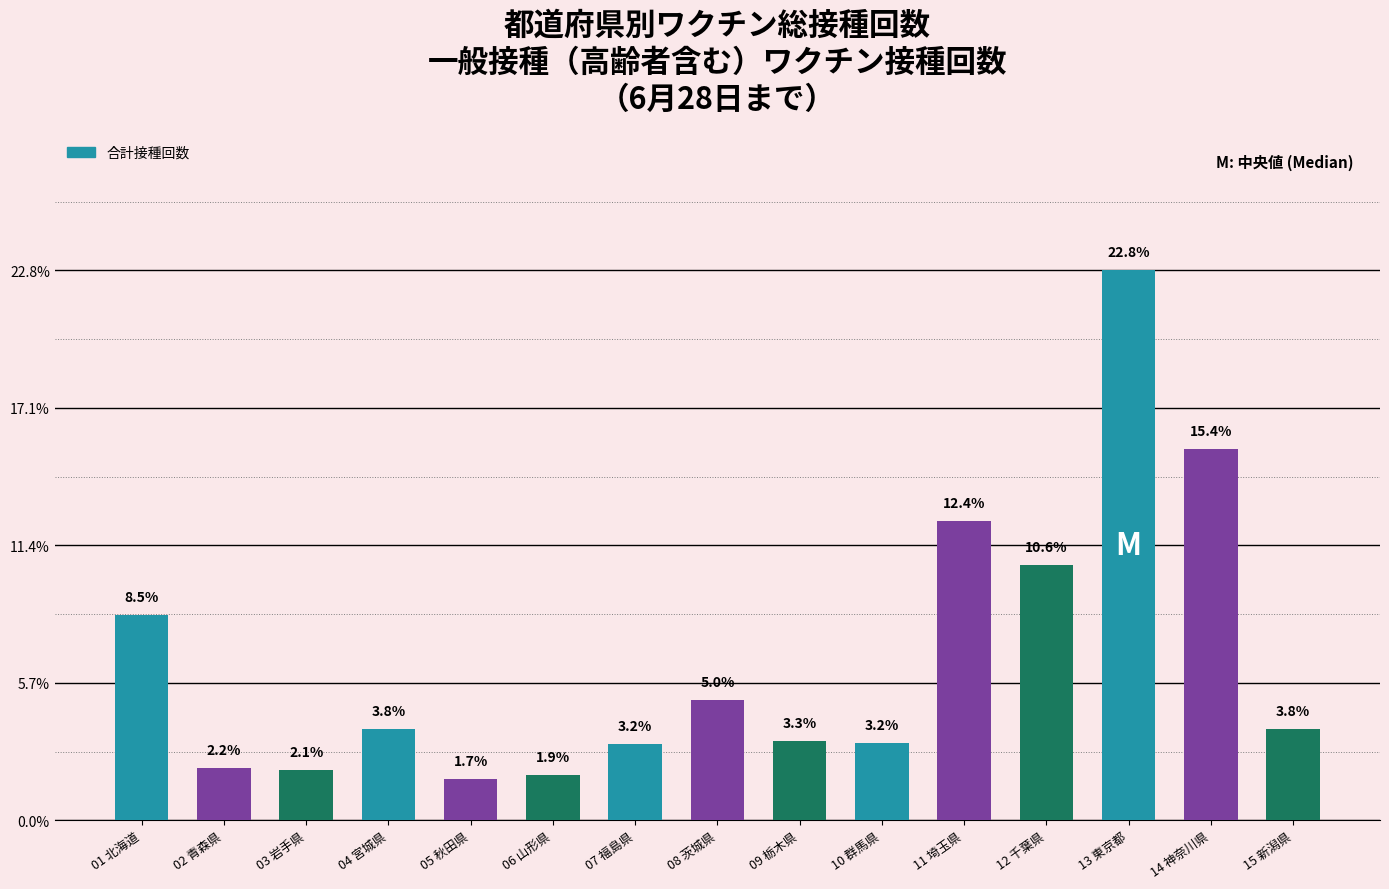

Approximately how many times larger is the value at 03 岩手県 compared to 15 新潟県?

0.6